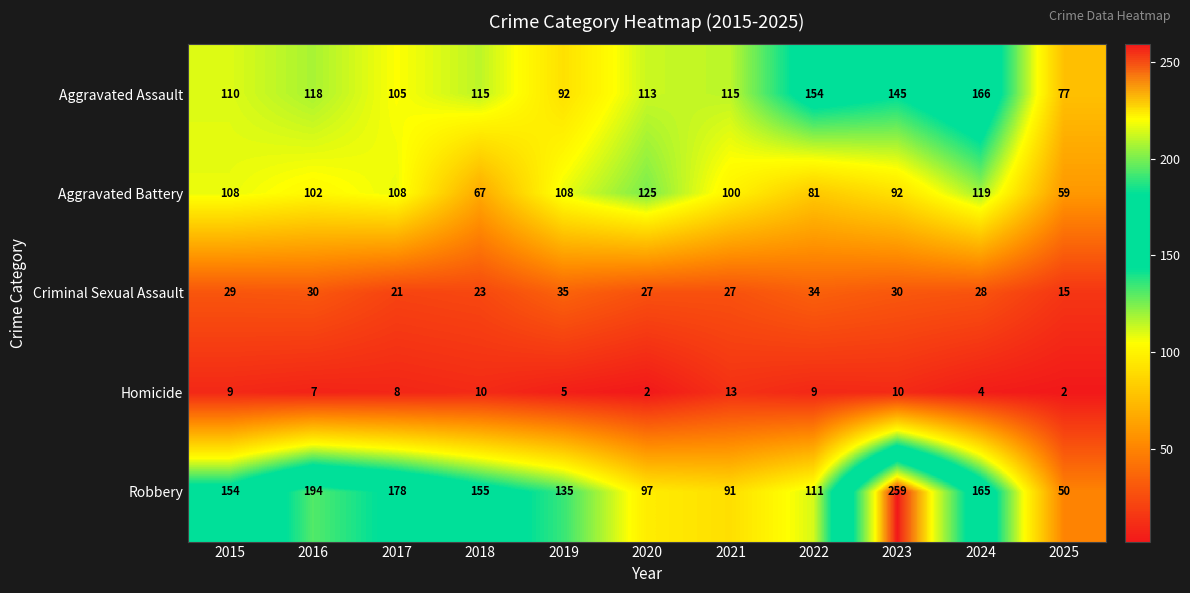

Which series changed the most between 2016 and 2021?

Robbery